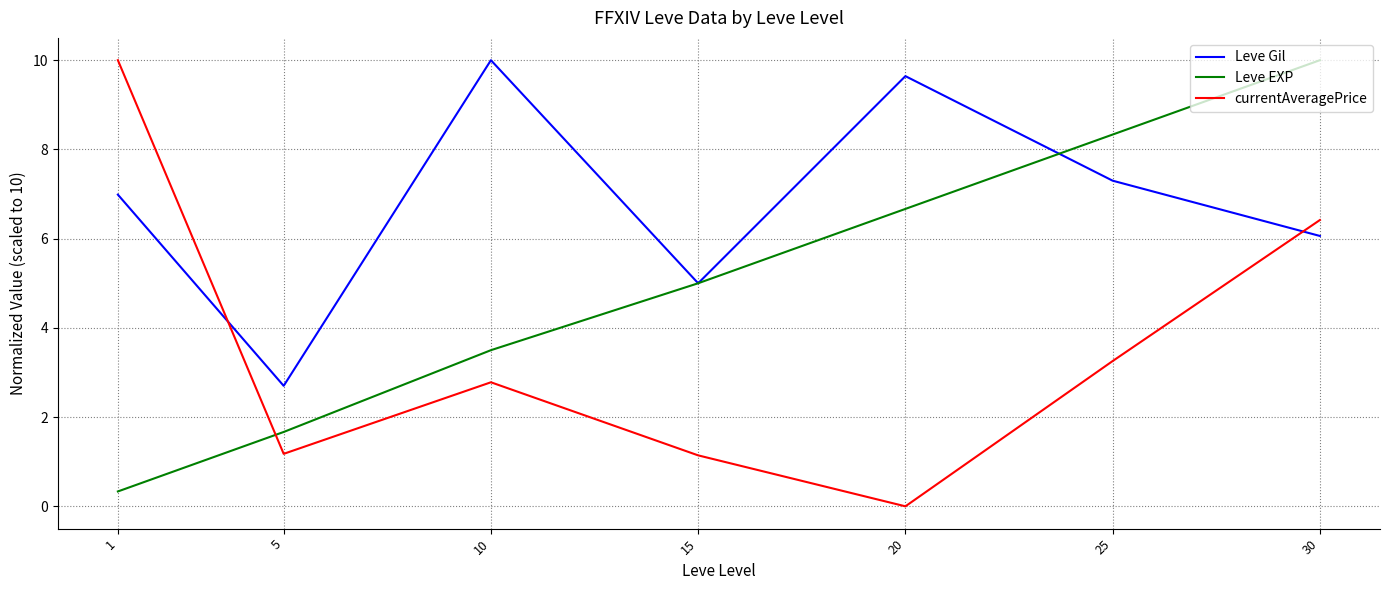

How many distinct data groups are displayed?

3